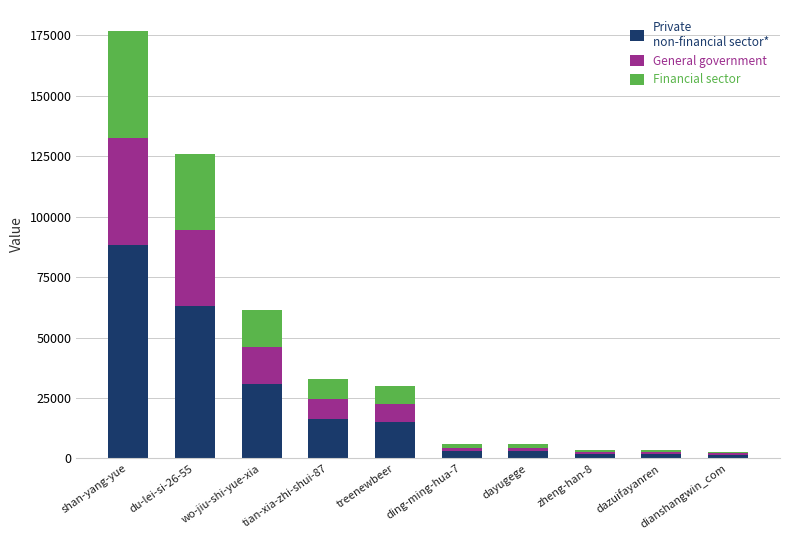

At which category is the sum across all series the highest?

shan-yang-yue